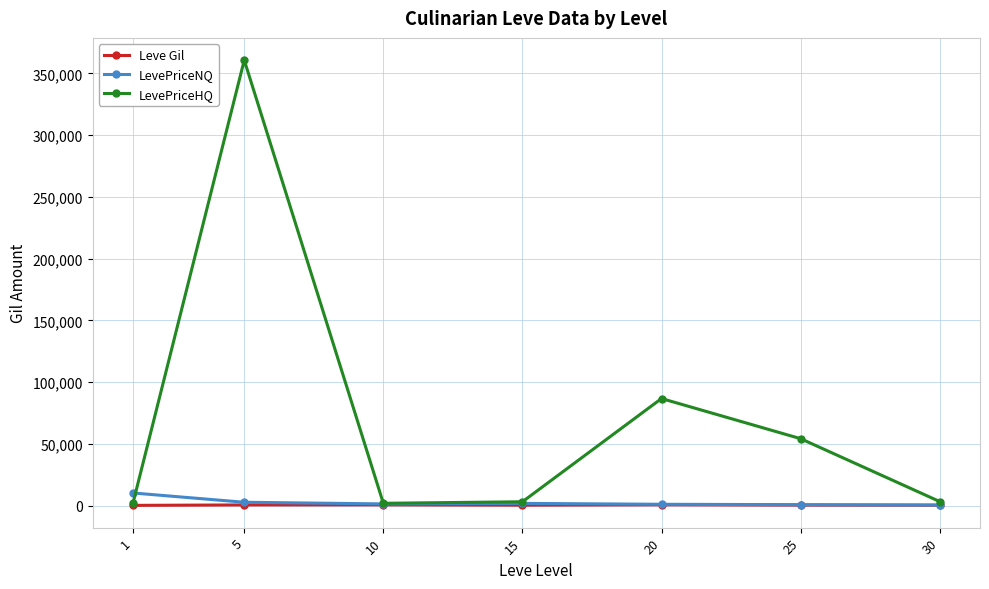

How many distinct data groups are displayed?

3